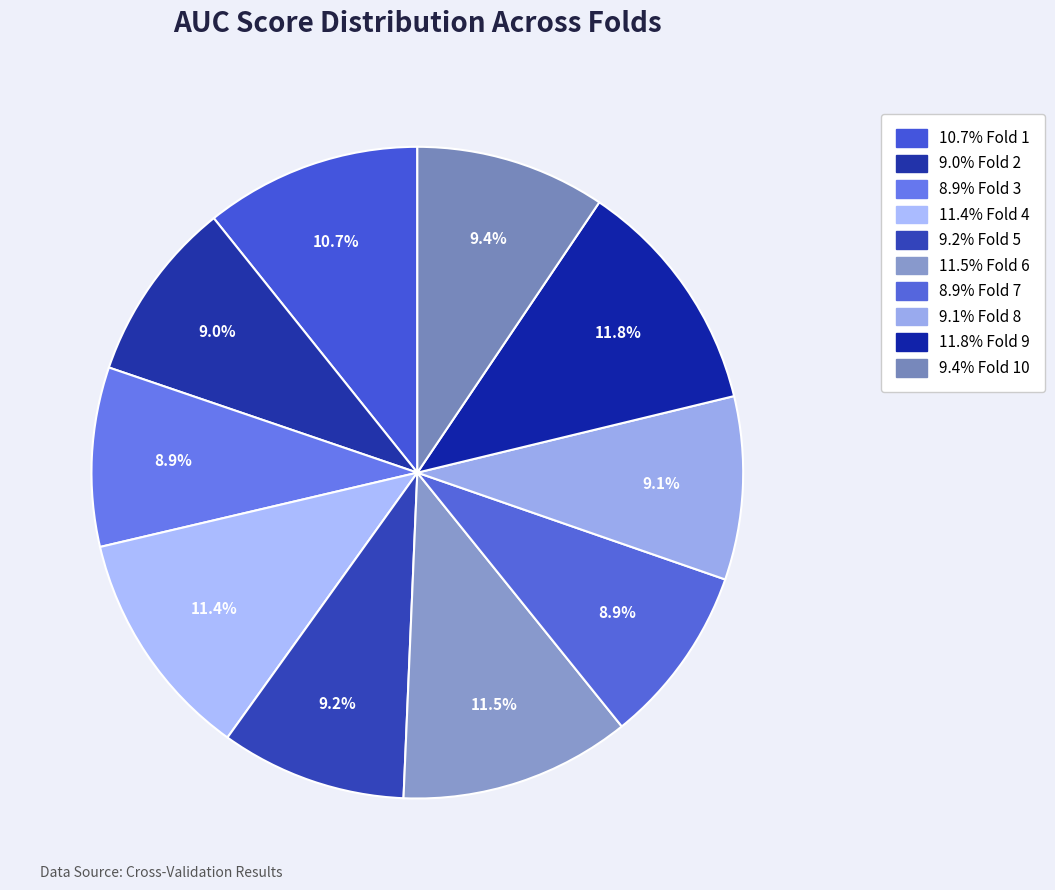

Does any single category account for the majority?

No